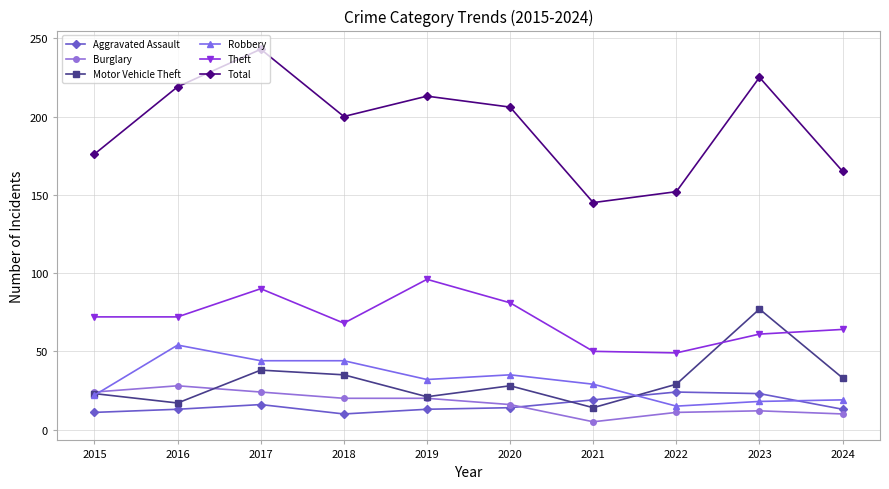

What is the difference between the Theft values at 2019 and 2022?

47